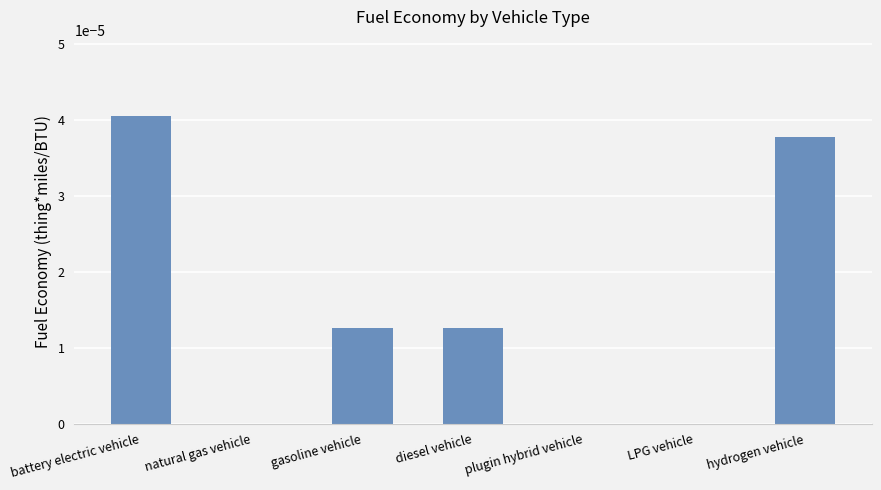

At which category does the chart reach its peak across all series?

battery electric vehicle